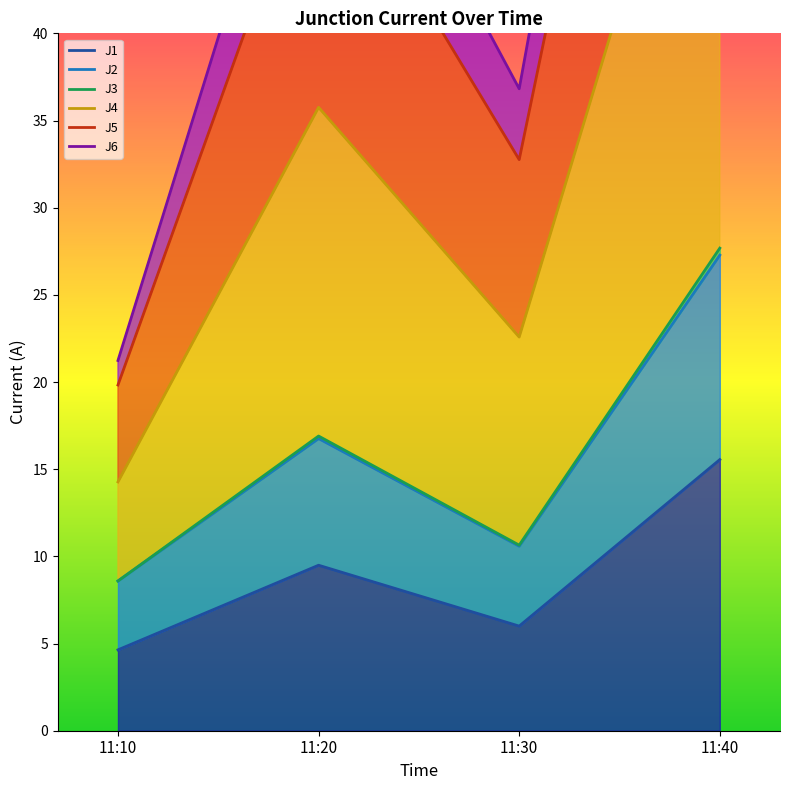

True or false: J5 and J4 intersect in this chart.

False